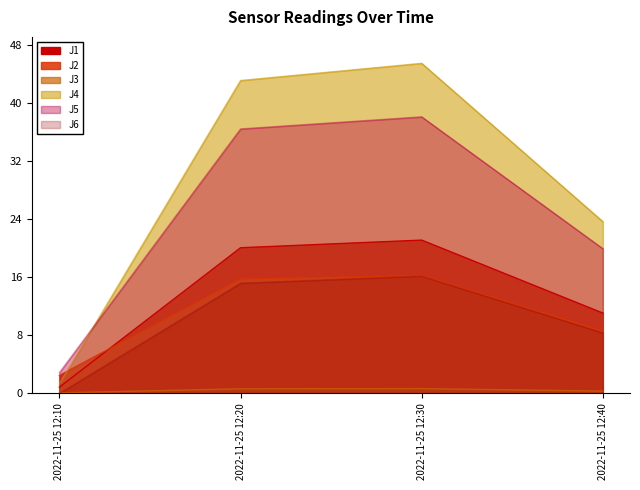

What is the spread (max minus min) of values at 2022-11-25 12:30?

44.8